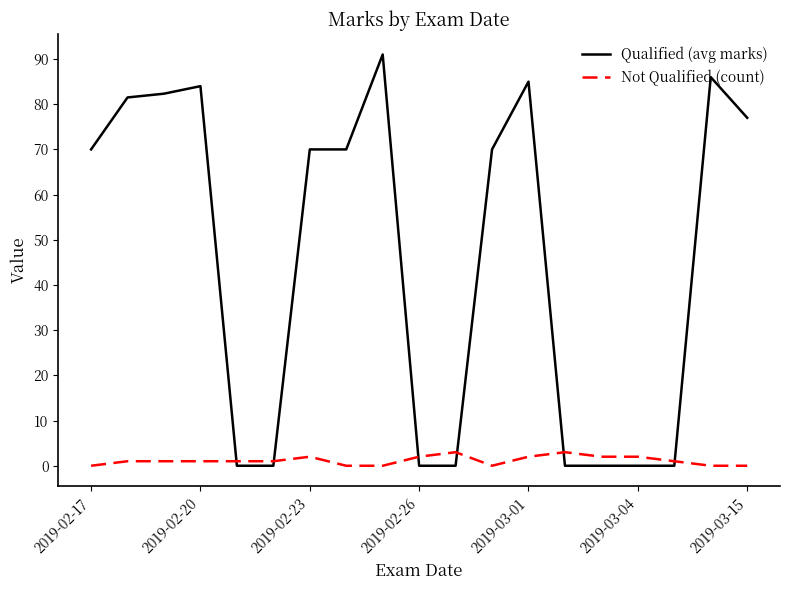

Does the chart have visible grid lines?

No